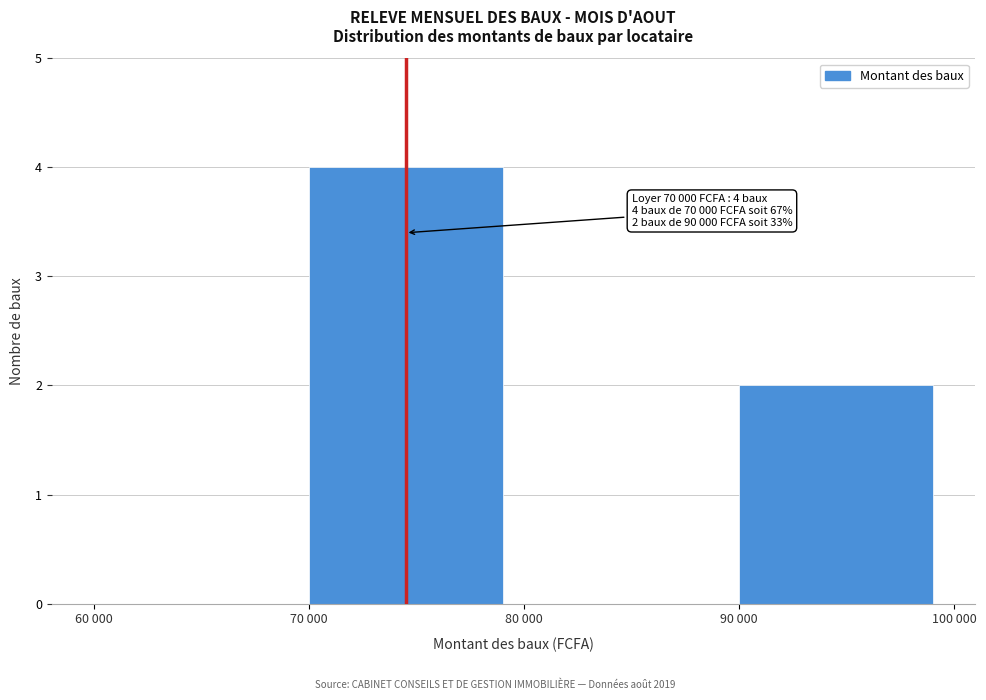

Reading left to right, what are all the values shown in this chart?

60 000=0	70 000=4	80 000=0	90 000=2